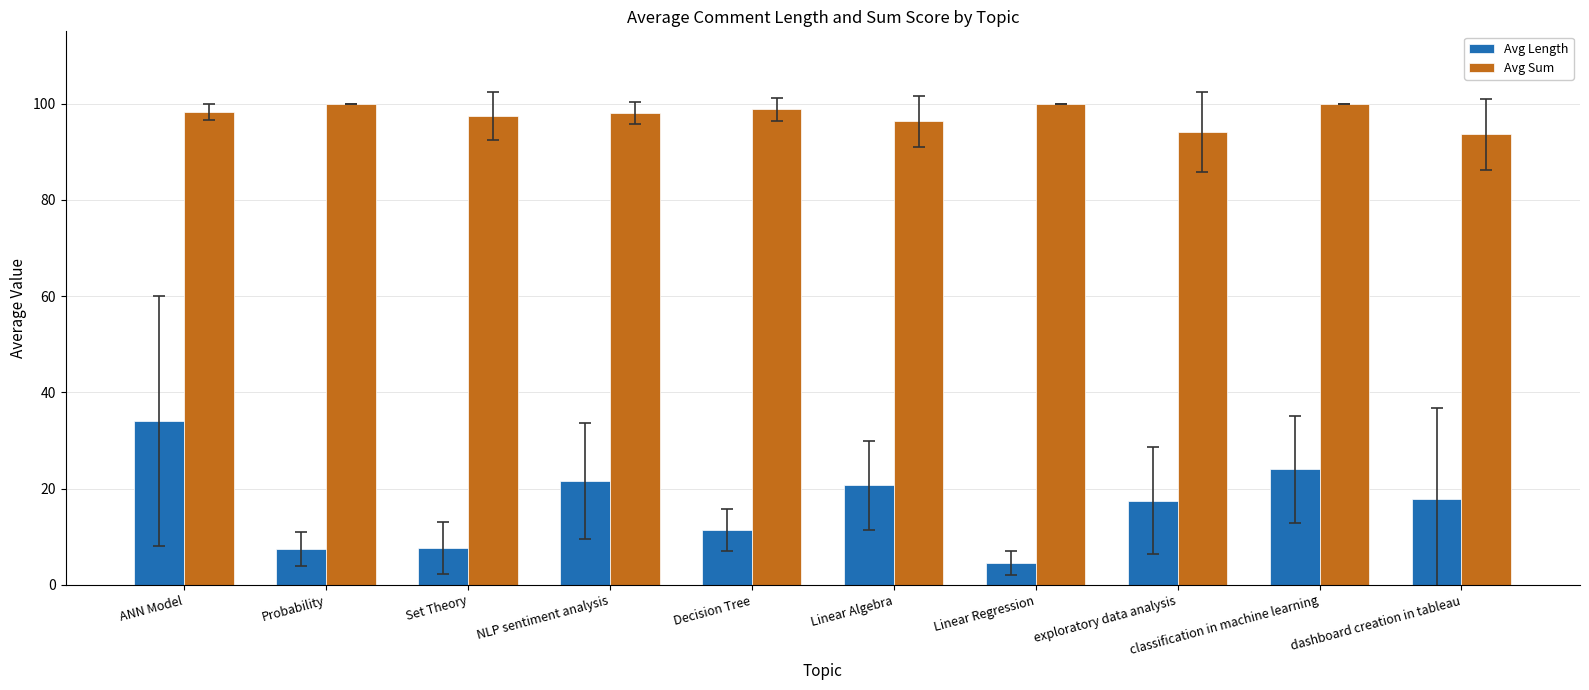

Which series has the largest range (max minus min)?

Avg Length